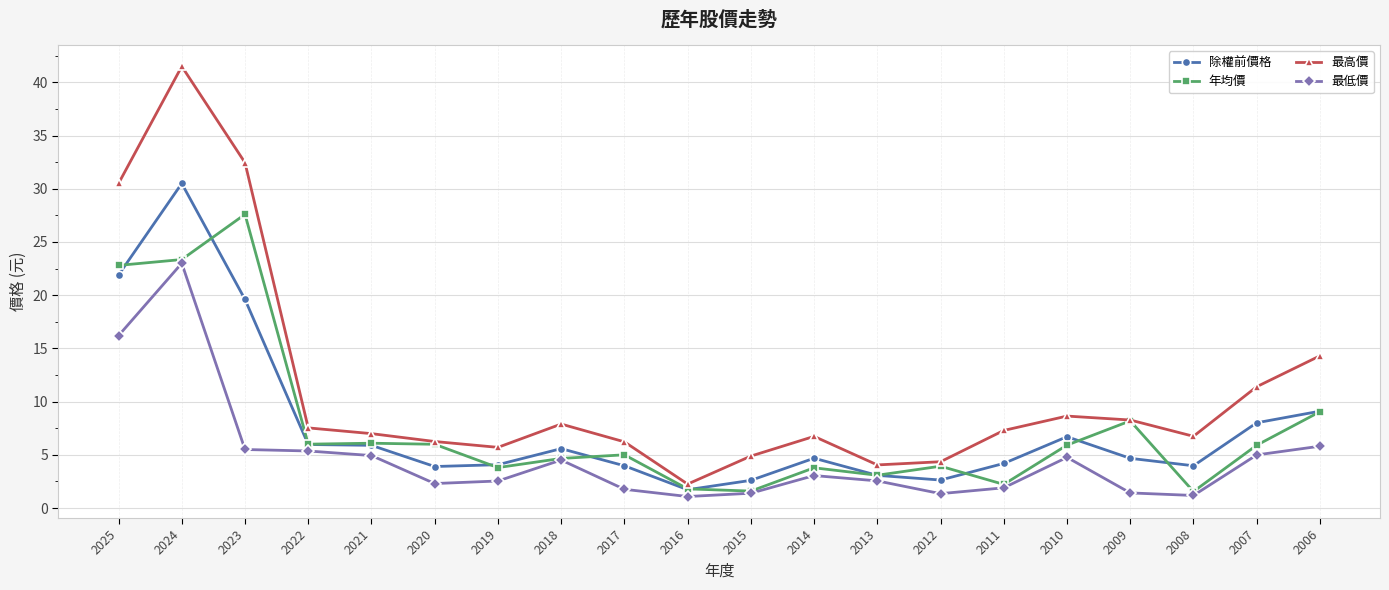

What is the sum of all 年均價 values?

152.3